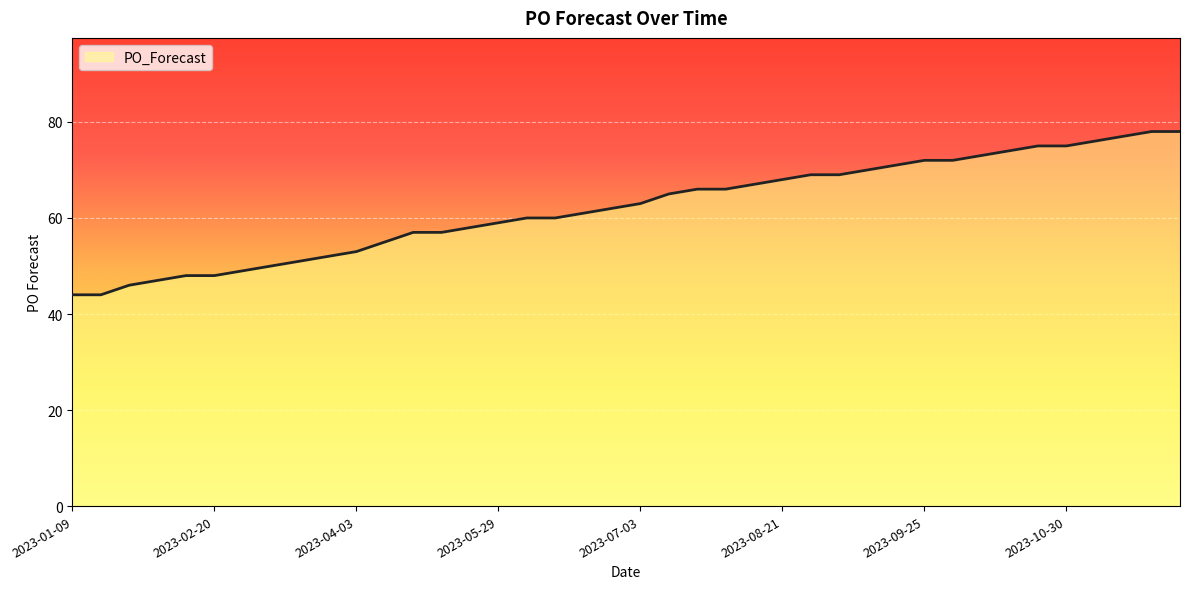

What is the minimum value shown in the chart?

44